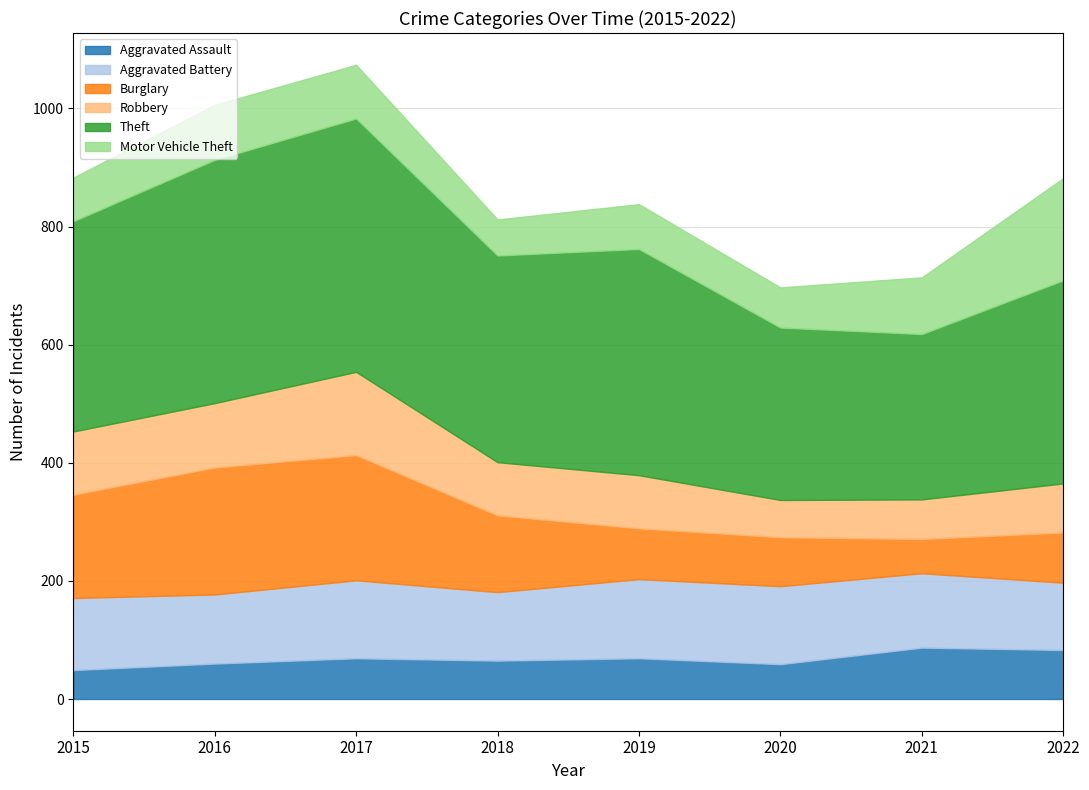

At which category is the sum across all series the highest?

2017